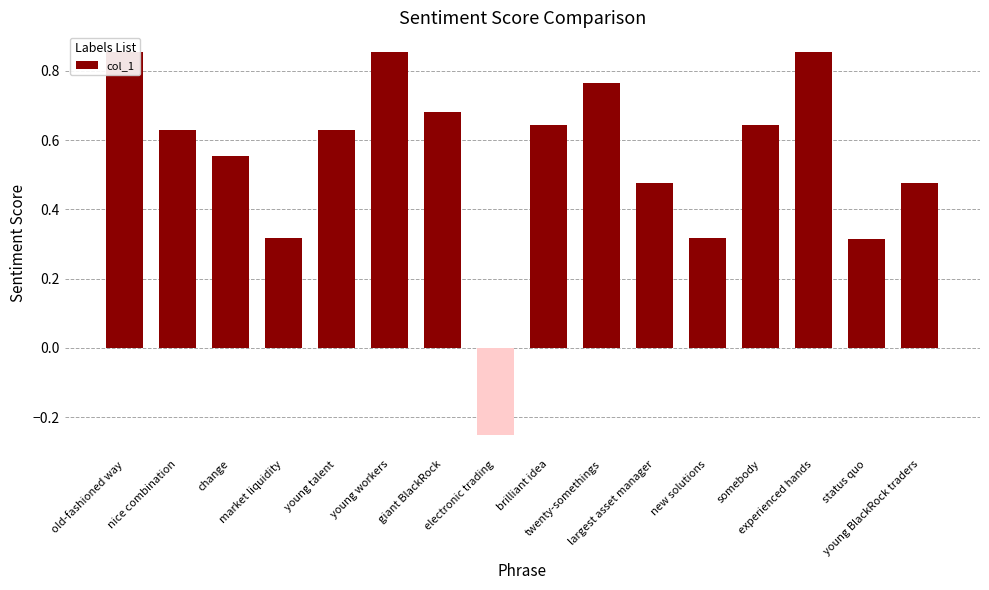

Rank the categories by value from highest to lowest.

old-fashioned way, young workers, experienced hands, twenty-somethings, giant BlackRock, brilliant idea, somebody, nice combination, young talent, change, largest asset manager, young BlackRock traders, market liquidity, new solutions, status quo, electronic trading